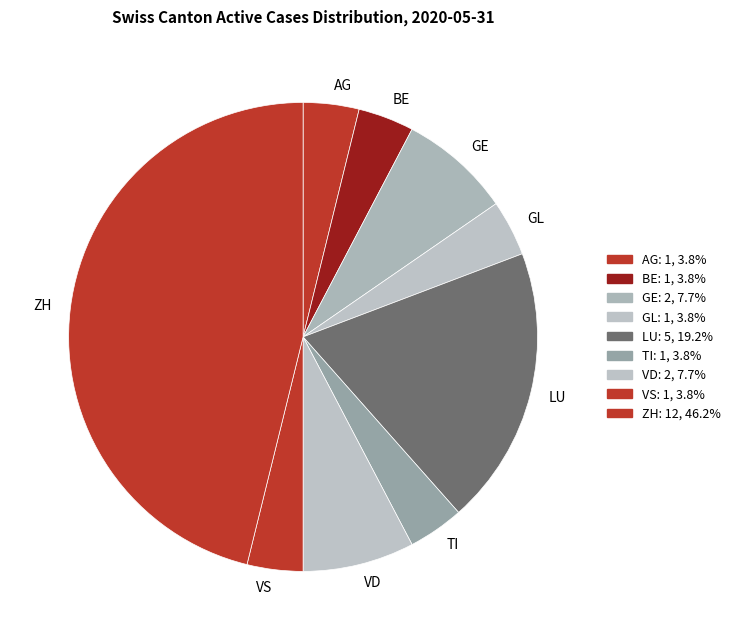

Do AG and BE together represent more than half of the pie?

No